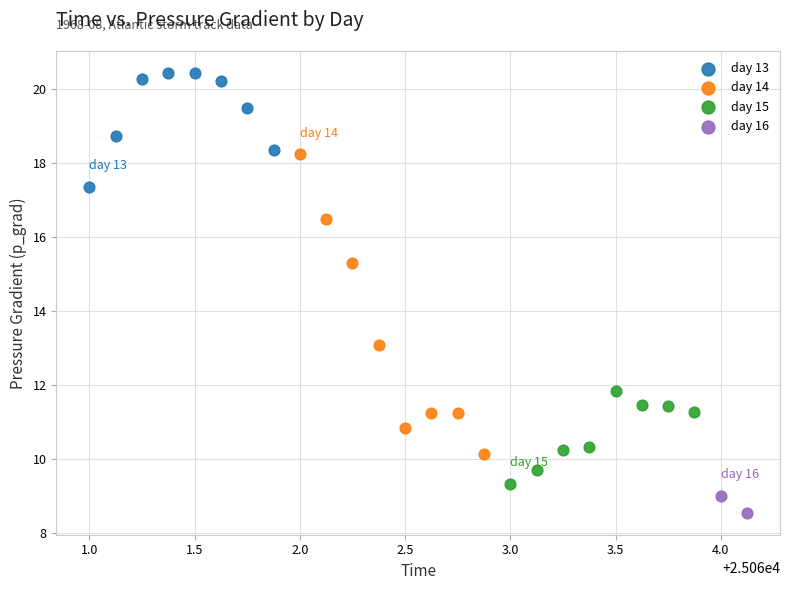

What are all the series names shown in the legend?

day 13, day 14, day 15, day 16